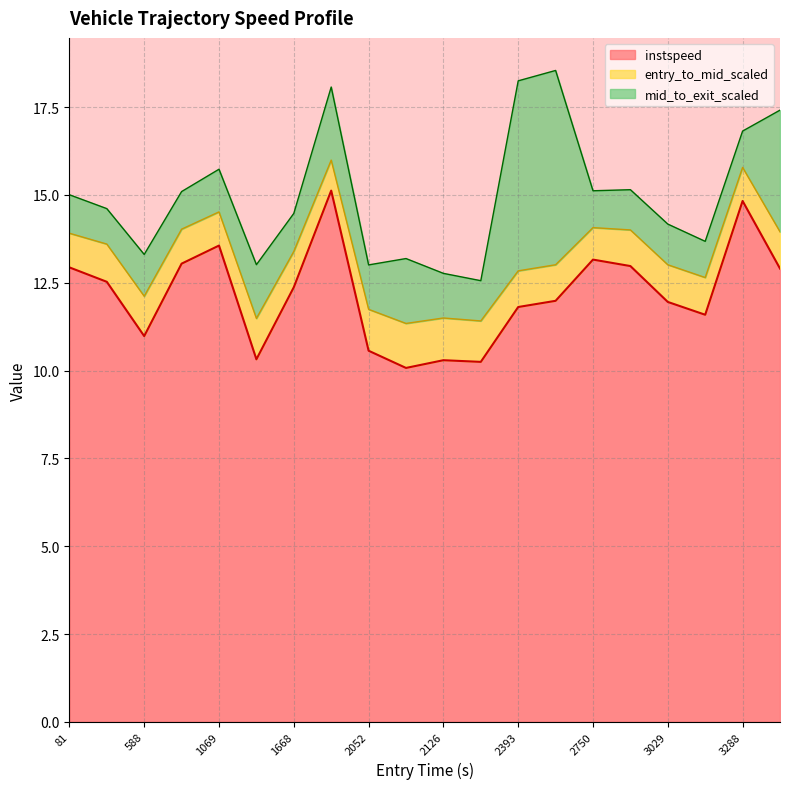

What is the highest value of the instspeed series?

15.1